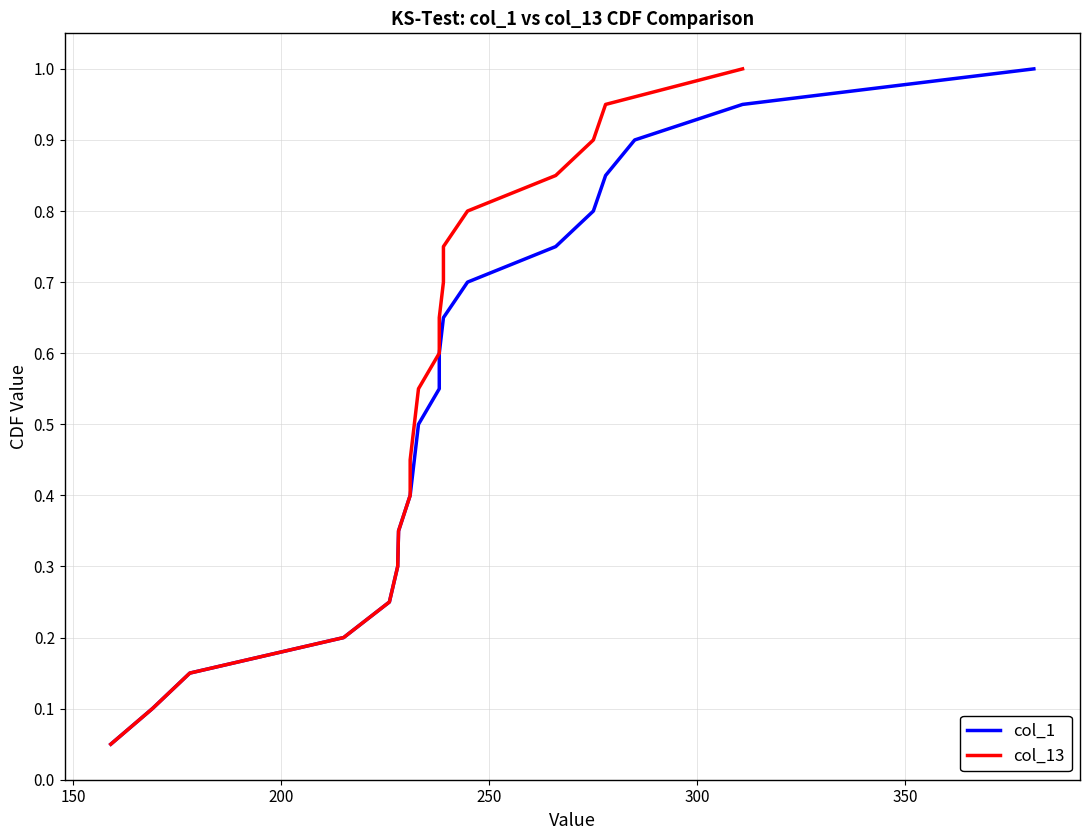

True or false: col_1 and col_13 intersect in this chart.

False